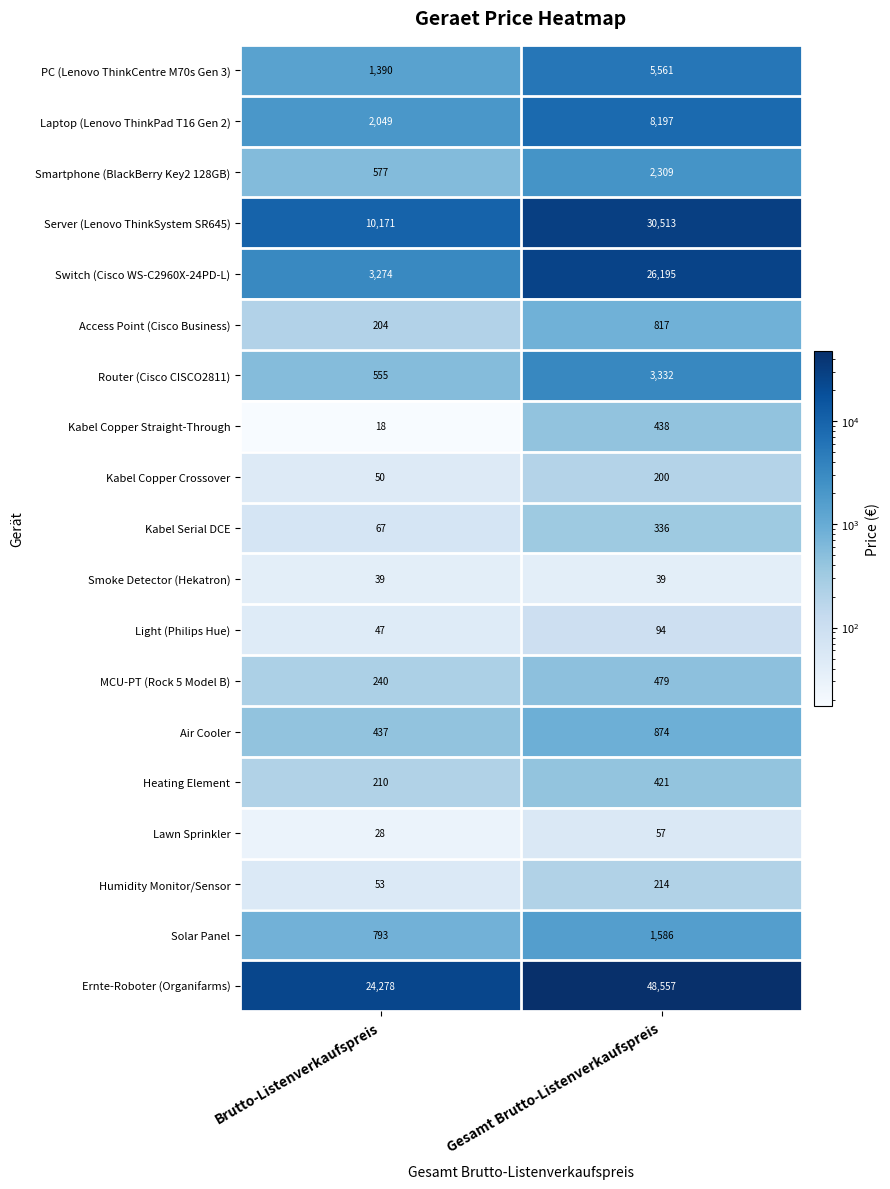

What is the approximate value of Solar Panel at Gesamt Brutto-Listenverkaufspreis, to the nearest 50?

1600